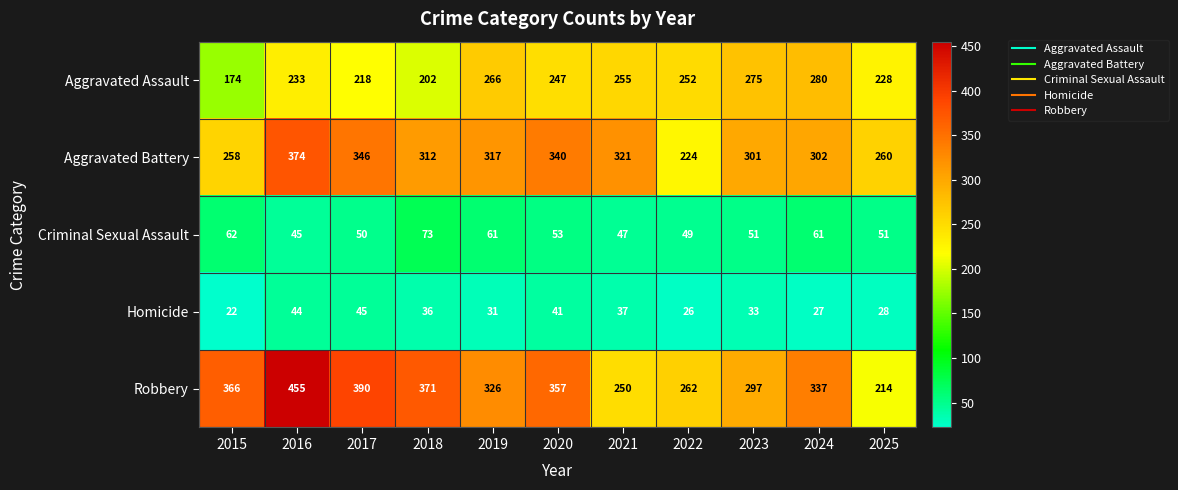

What is the maximum value shown in the chart?

455